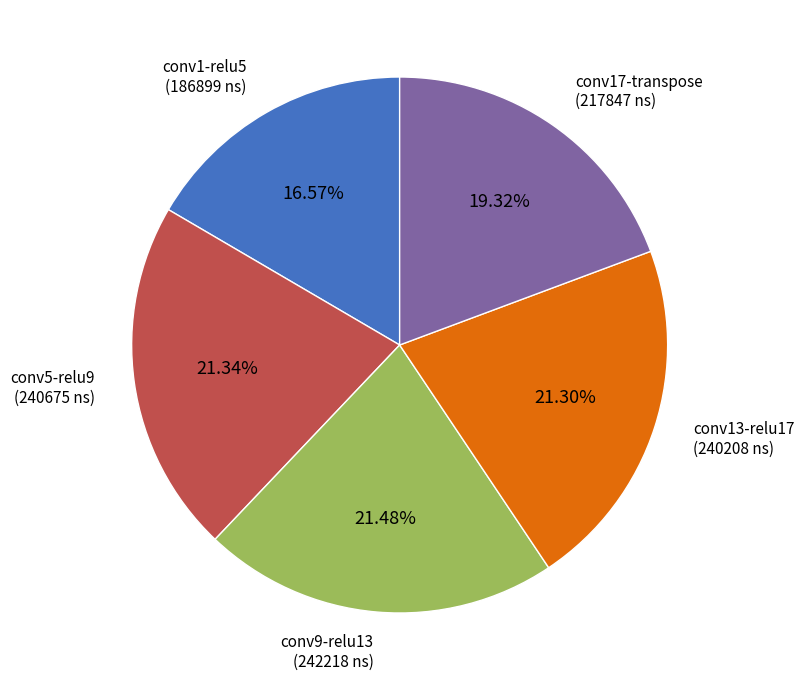

How many segments does this pie chart have?

5